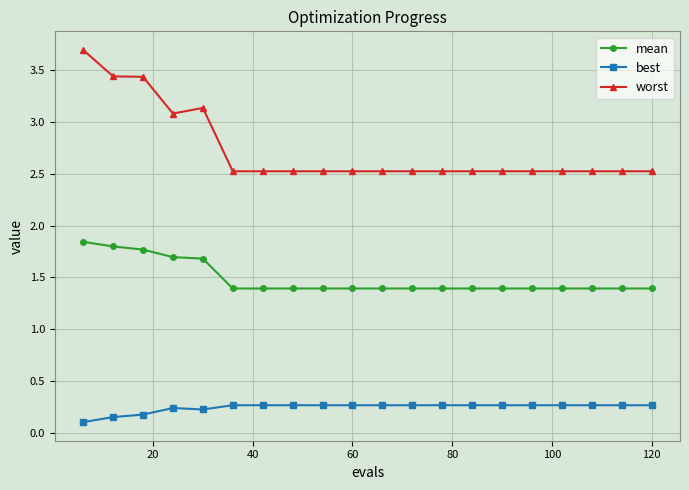

Which series has the widest spread of values?

worst